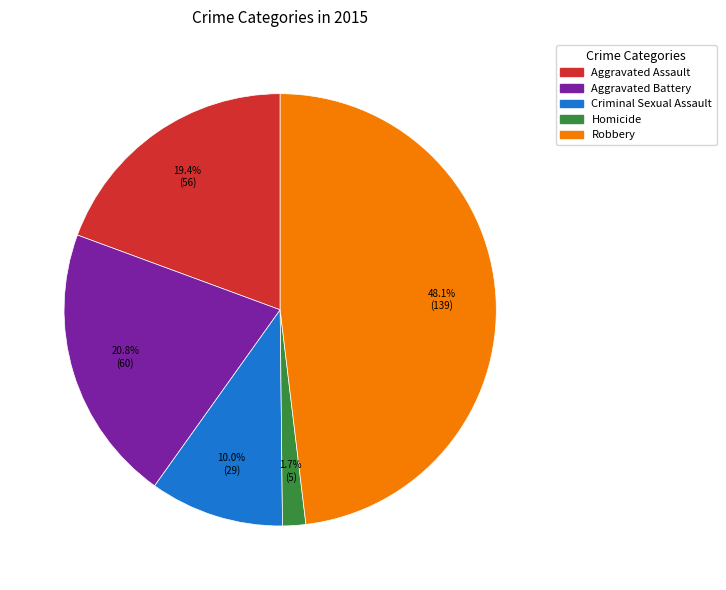

To the nearest percent, what is the difference between the largest and smallest slice percentages?

46%